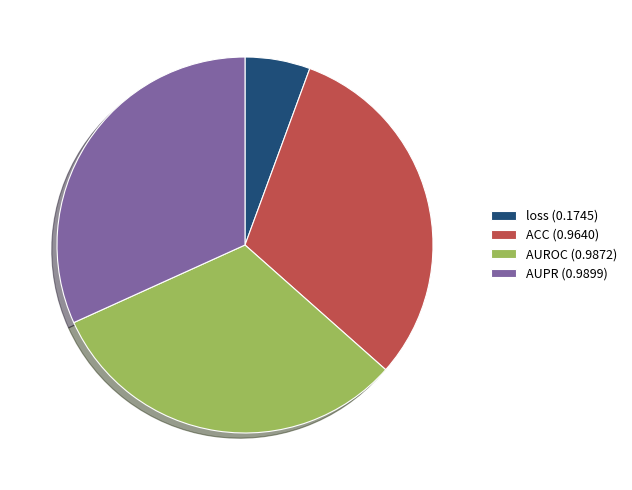

Is it true that AUROC is 26% of the pie?

False